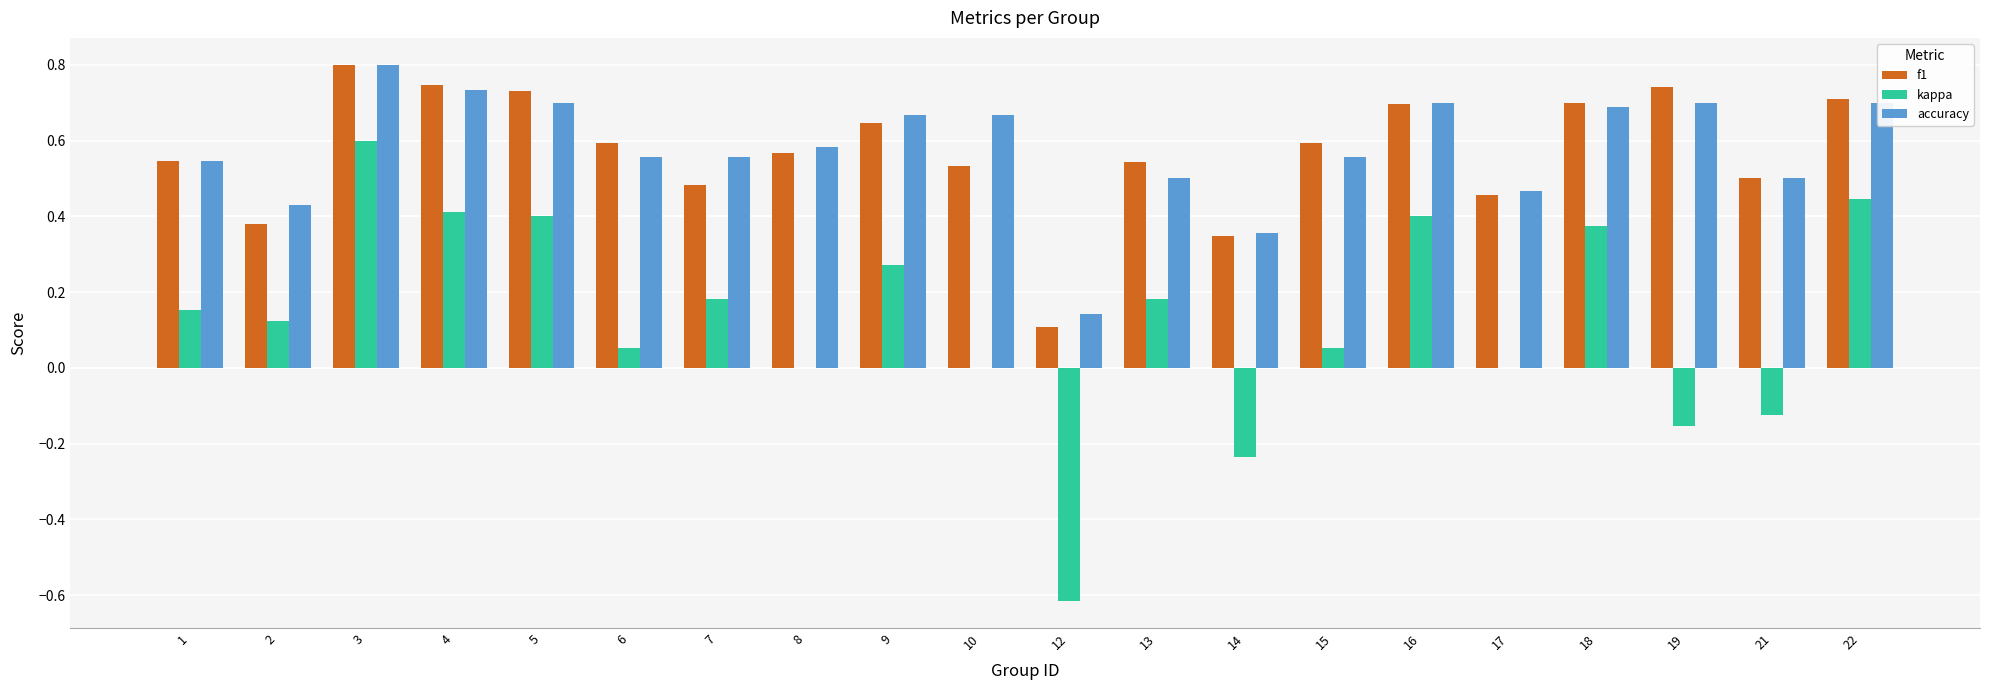

The kappa series shows 0.5 at 18. True or false?

False